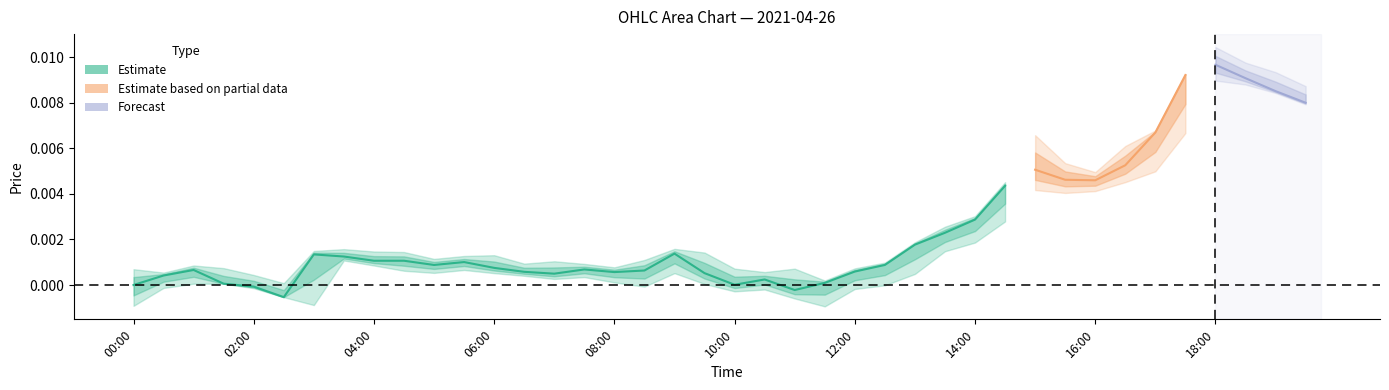

How many interior local peaks does the low series have?

7